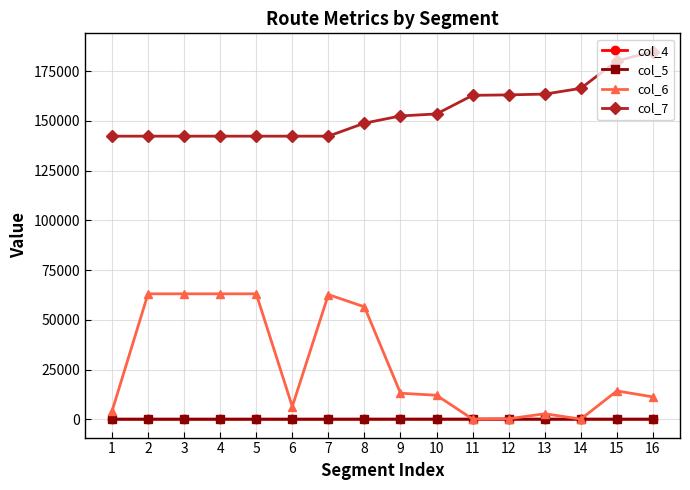

The value of col_6 at 15 is 14260.0. True or false?

True